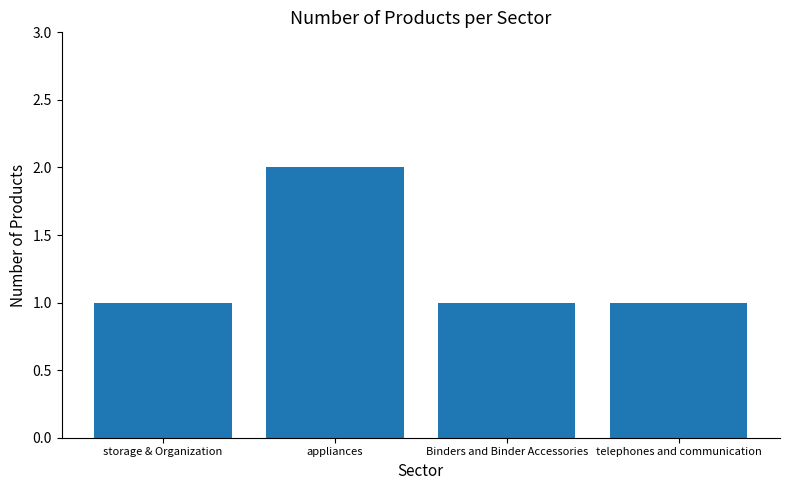

Which has a higher value, appliances or Binders and Binder Accessories?

appliances